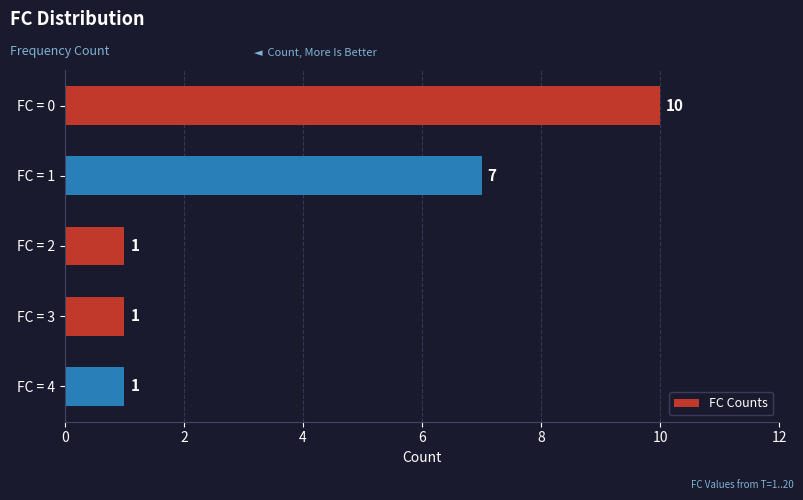

The chart shows a value of 1 at FC = 2. True or false?

True